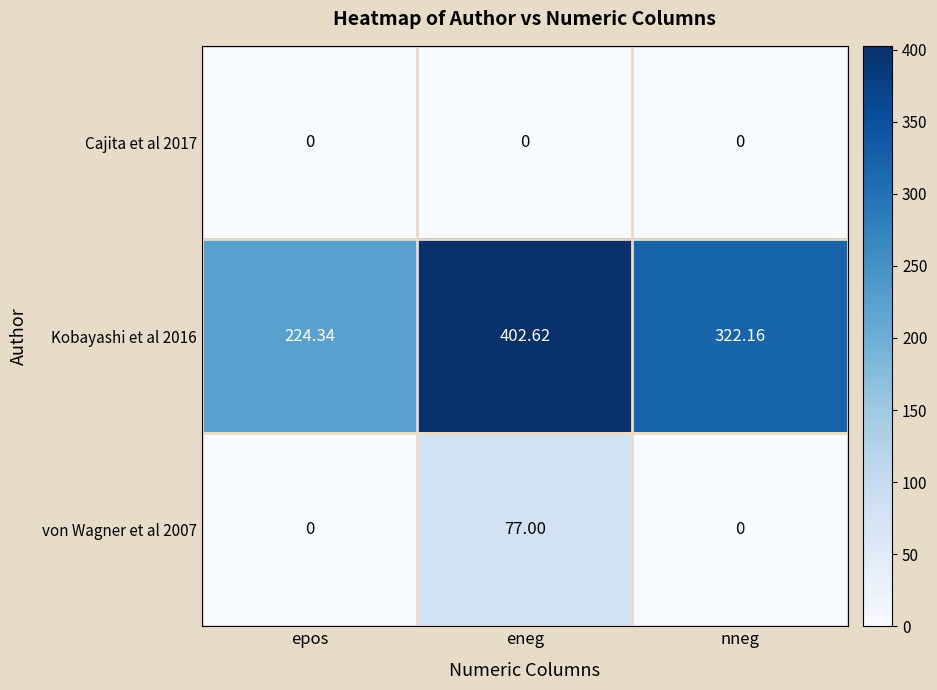

Is the value of Cajita et al 2017 at eneg greater than the value of Kobayashi et al 2016 at eneg?

No